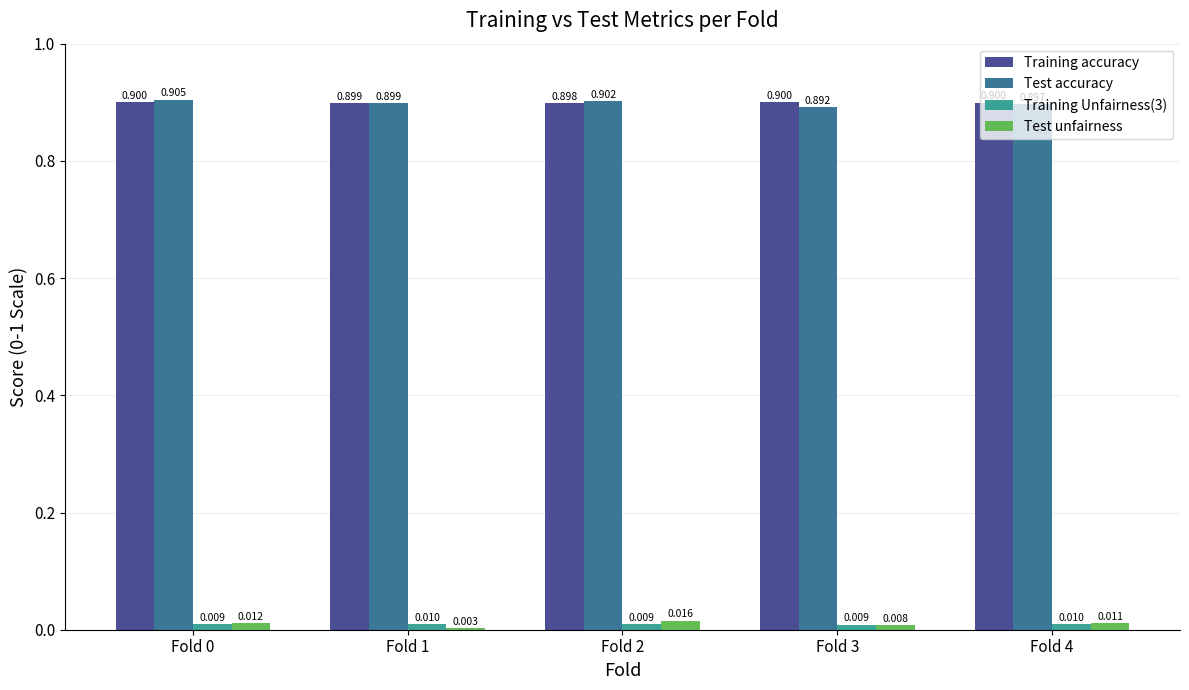

How many bars are there in each group?

4